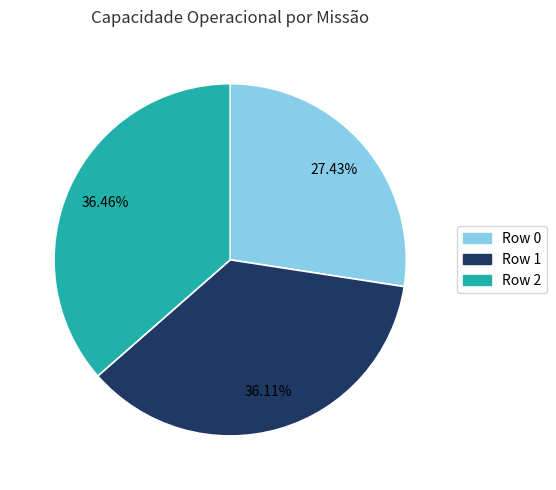

Does Row 0 represent more than half of the total?

No